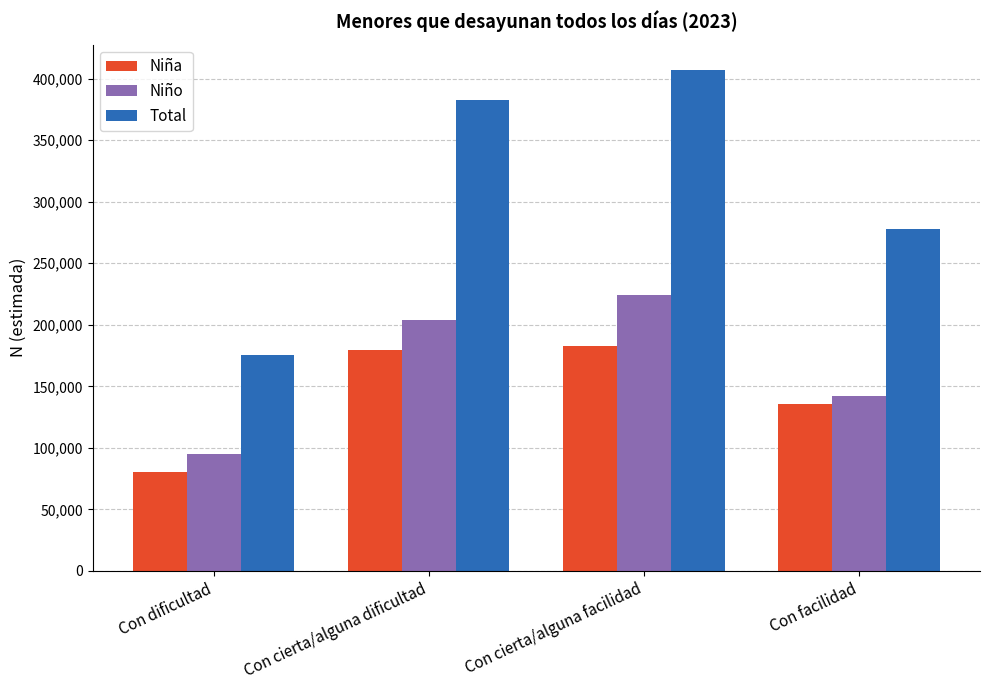

What is the value of the Niño bar at the 1st from the left?

95089